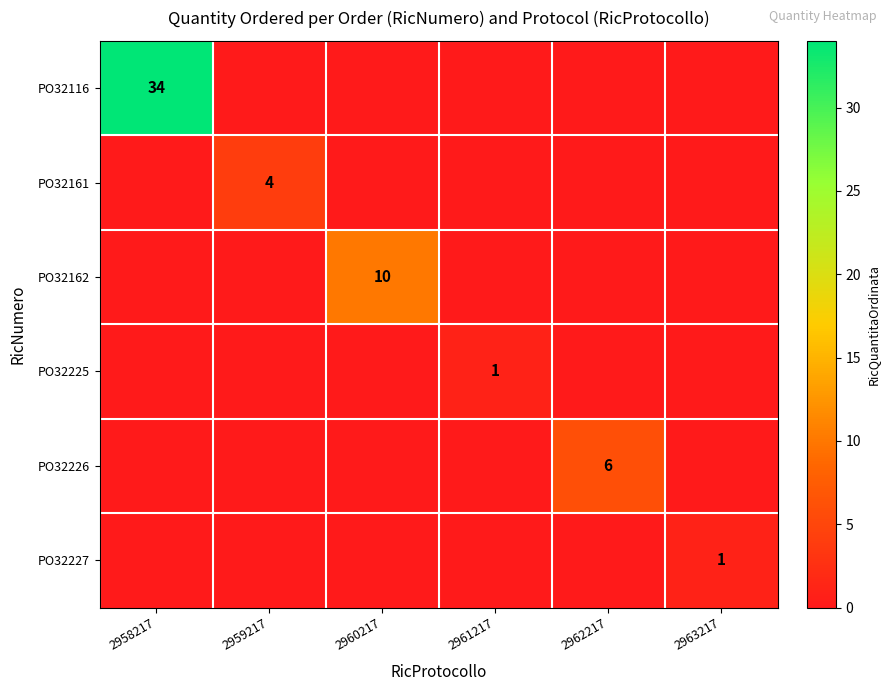

True or false: PO32225 has a value of 0 at 2961217.

False